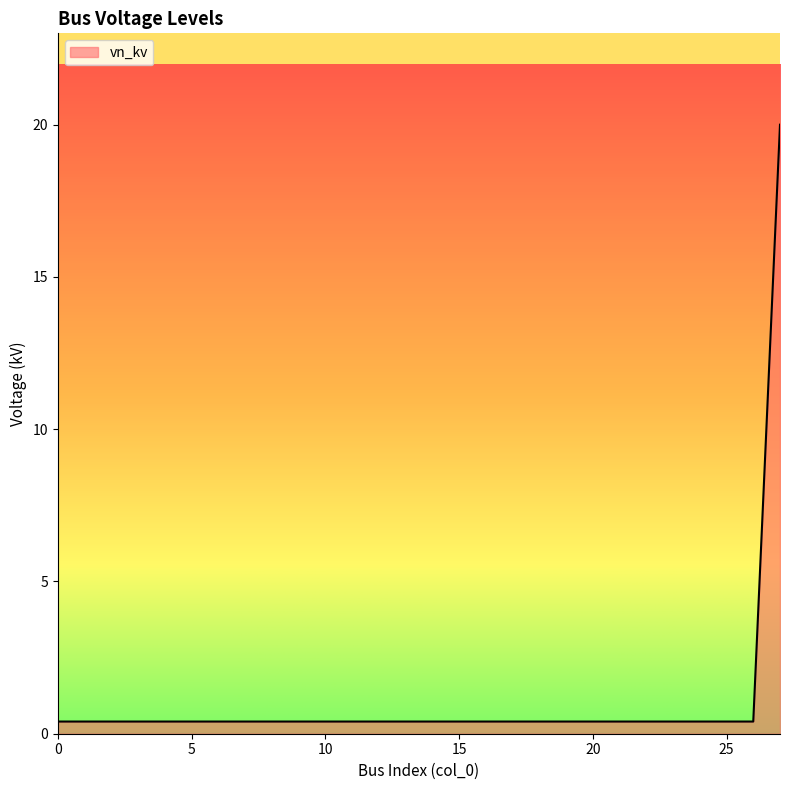

Reading left to right, list all the values displayed in this chart.

0.4	0.4	0.4	0.4	0.4	0.4	0.4	0.4	0.4	0.4	0.4	0.4	0.4	0.4	0.4	0.4	0.4	0.4	0.4	0.4	0.4	0.4	0.4	0.4	0.4	0.4	0.4	20.0